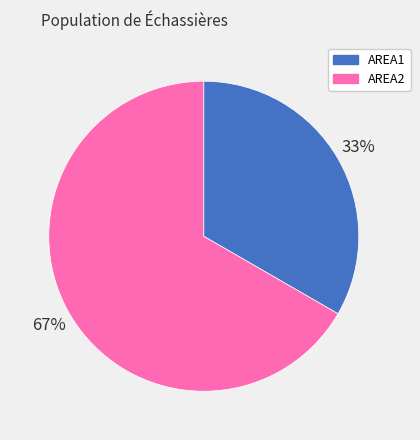

Which category accounts for the majority?

AREA2